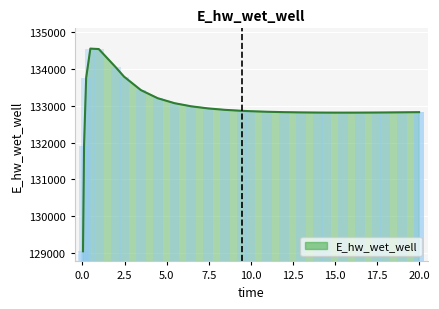

Are the bars horizontal?

No